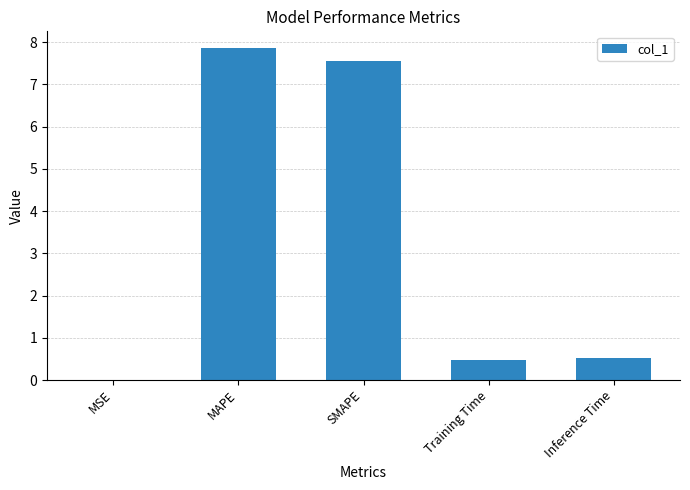

True or false: the data shows 7.6 at SMAPE.

True